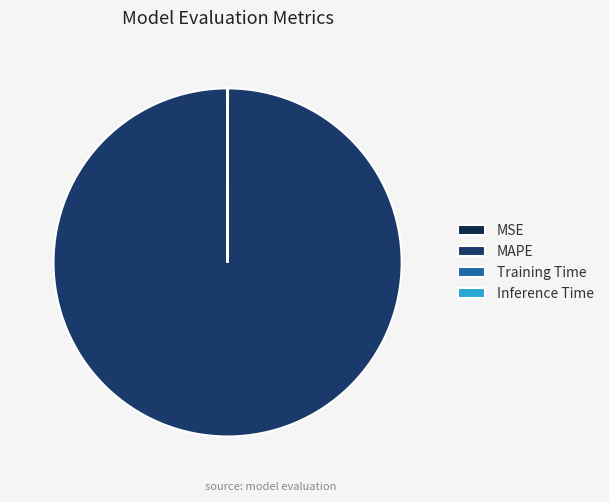

To the nearest percent, what is the average slice percentage?

25%